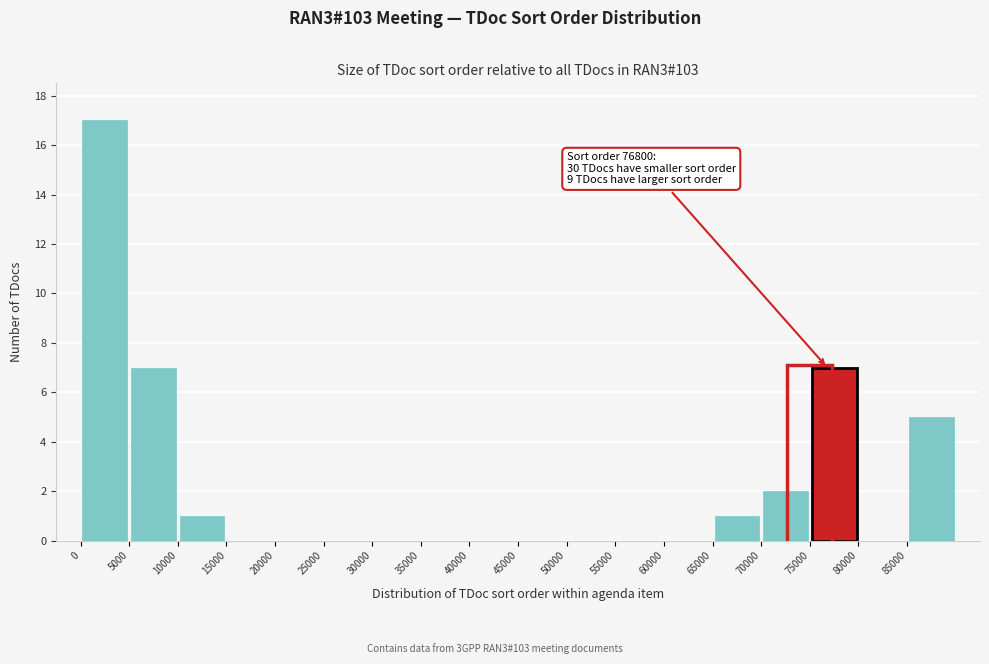

Which range on the x-axis has the tallest bar?

0 to 5000